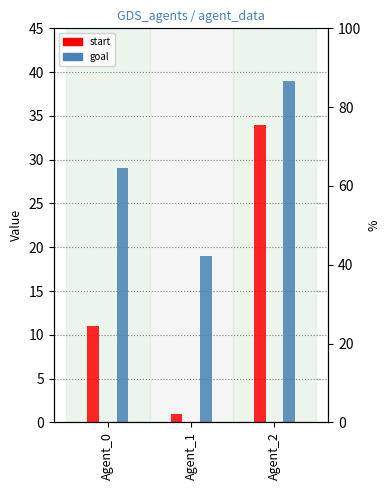

How many values in the start series exceed 11?

1